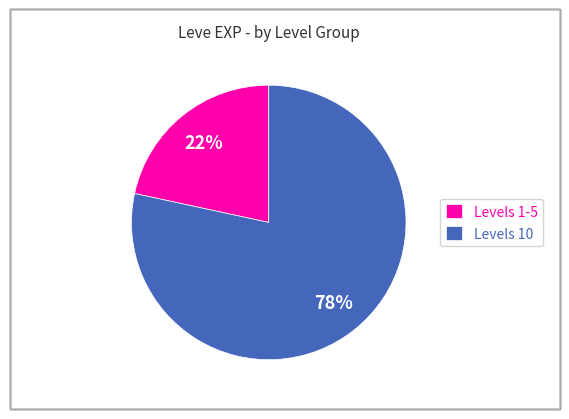

Which slice is the smallest?

Levels 1-5